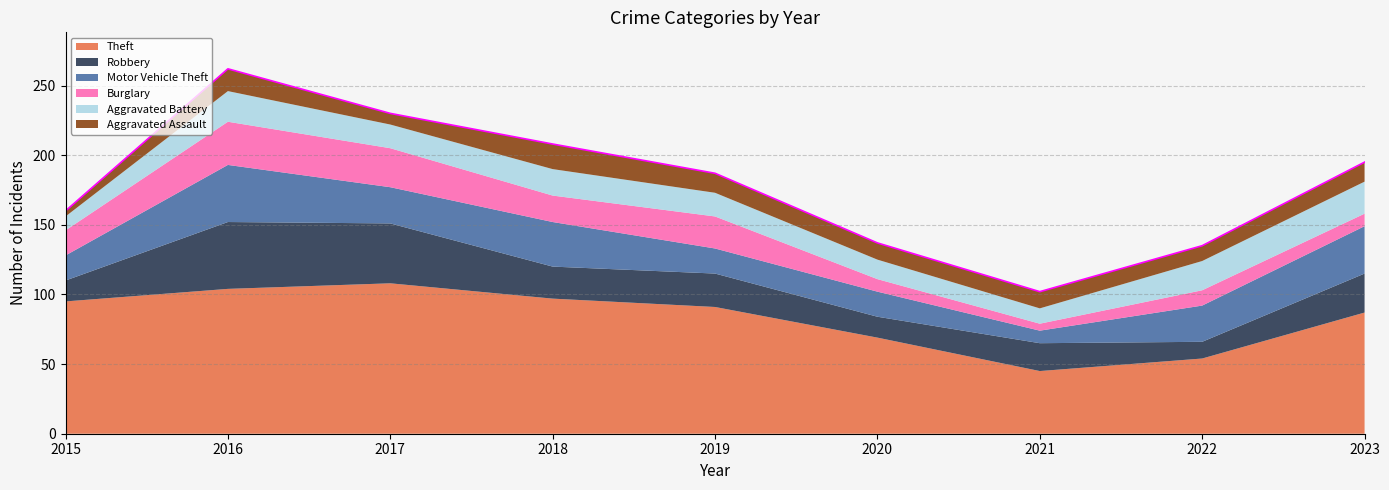

At 2022, list the series in order from smallest to largest.

Burglary, Aggravated Assault, Robbery, Aggravated Battery, Motor Vehicle Theft, Theft